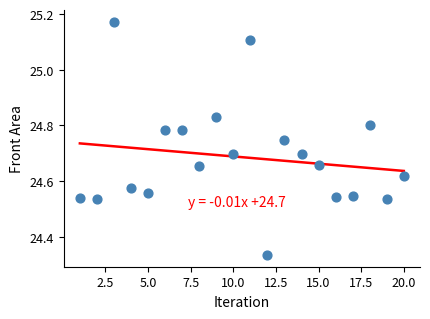

What is the range of Y values (max minus min)?

0.8